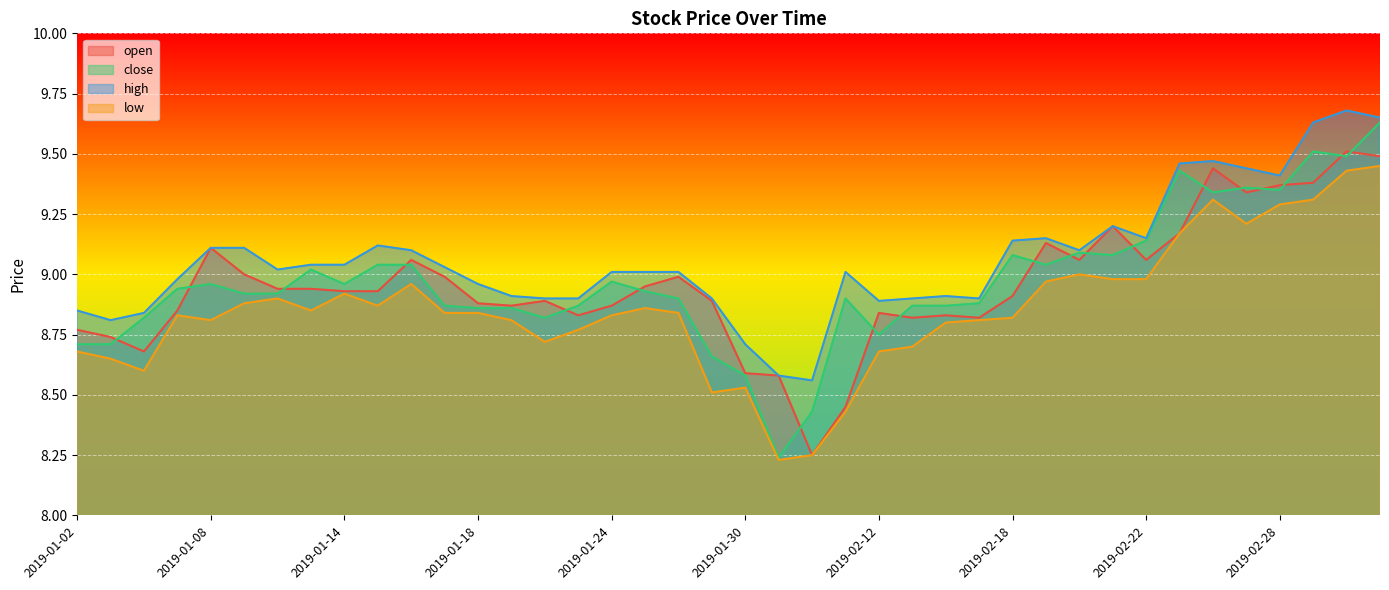

Is it true that open equals 3.9 at 2019-01-24?

False